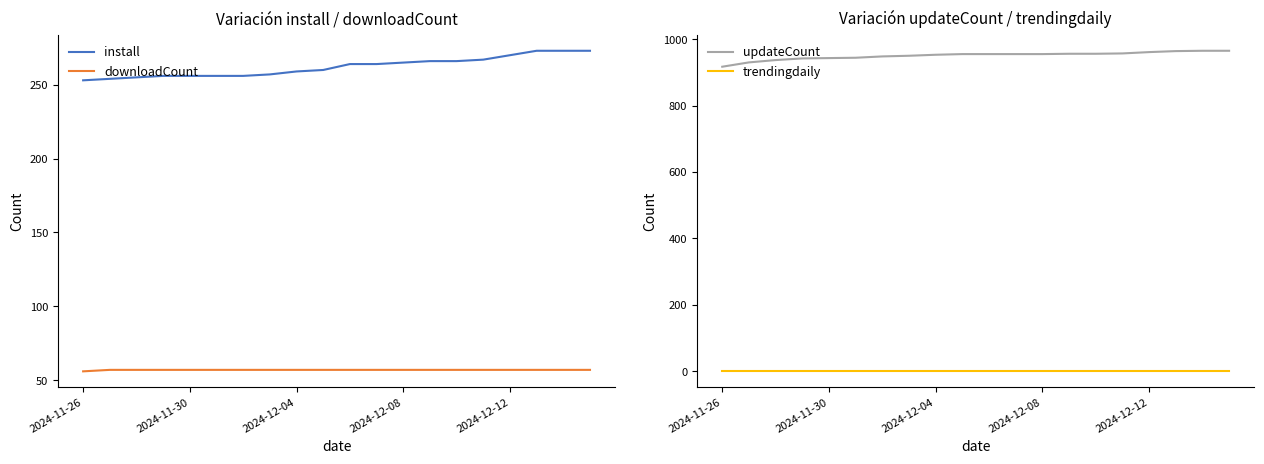

Reading left to right, extract all data points from this chart.

install: 253	254	255	256	256	256	256	257	259	260	264	264	265	266	266	267	270	273	273	273
downloadCount: 56	57	57	57	57	57	57	57	57	57	57	57	57	57	57	57	57	57	57	57
updateCount: 917	930	937	942	943	944	948	950	953	955	955	955	955	956	956	957	961	964	965	965
trendingdaily: 0	0	0	0	0	0	0	0	0	0	0	0	0	0	0	0	0	0	0	0